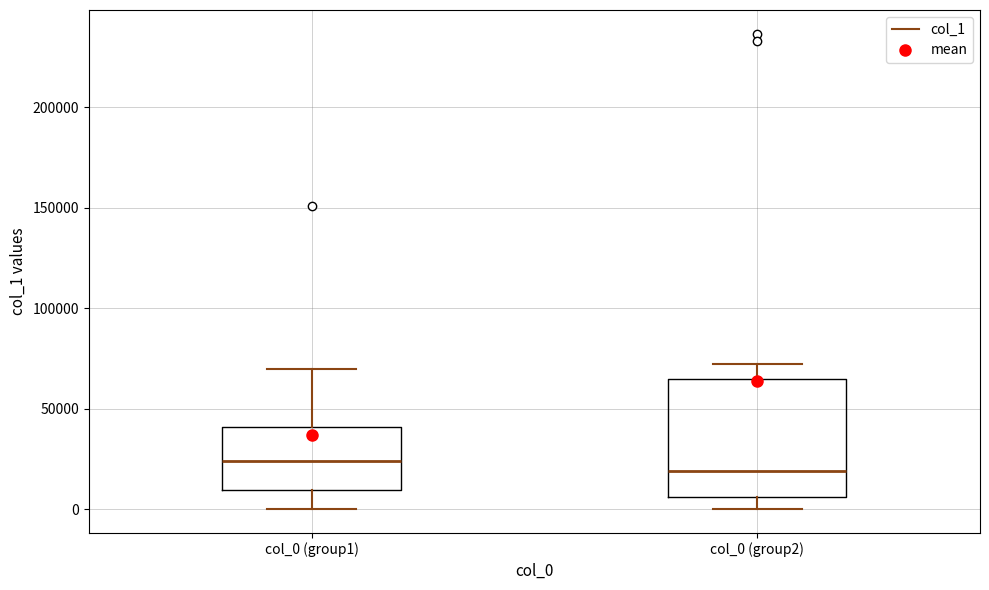

Comparing the boxes themselves (not the whiskers), which one is the tallest?

col_0 (group2)